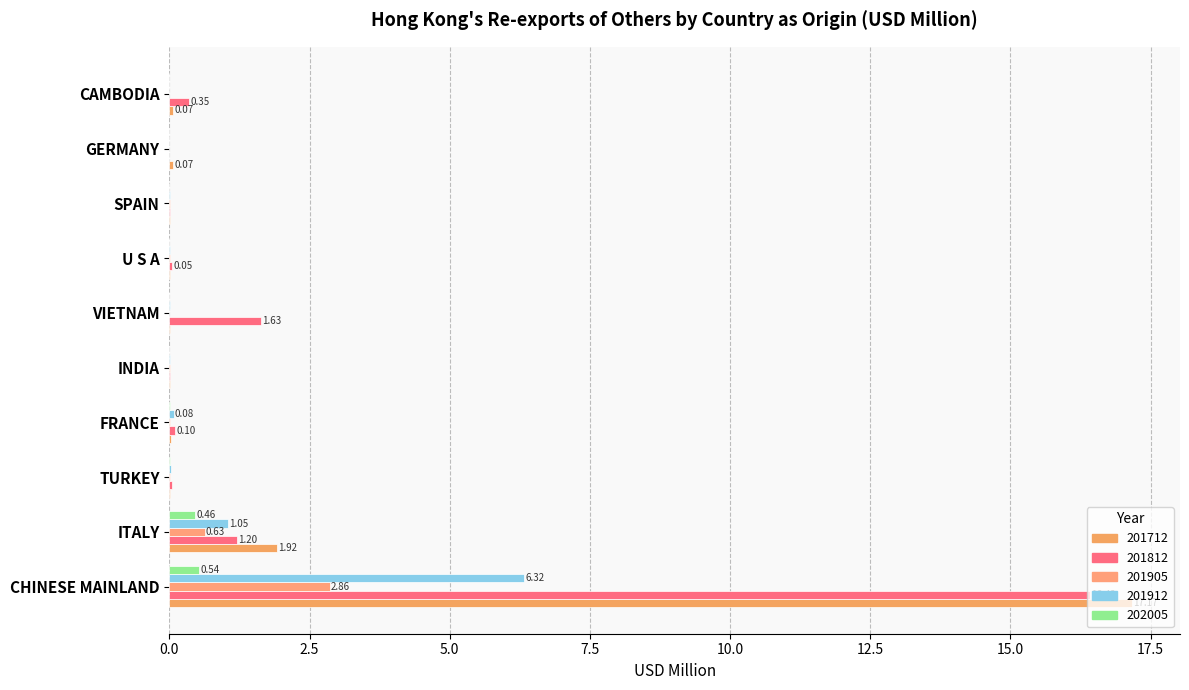

Count the number of data series in this chart.

5